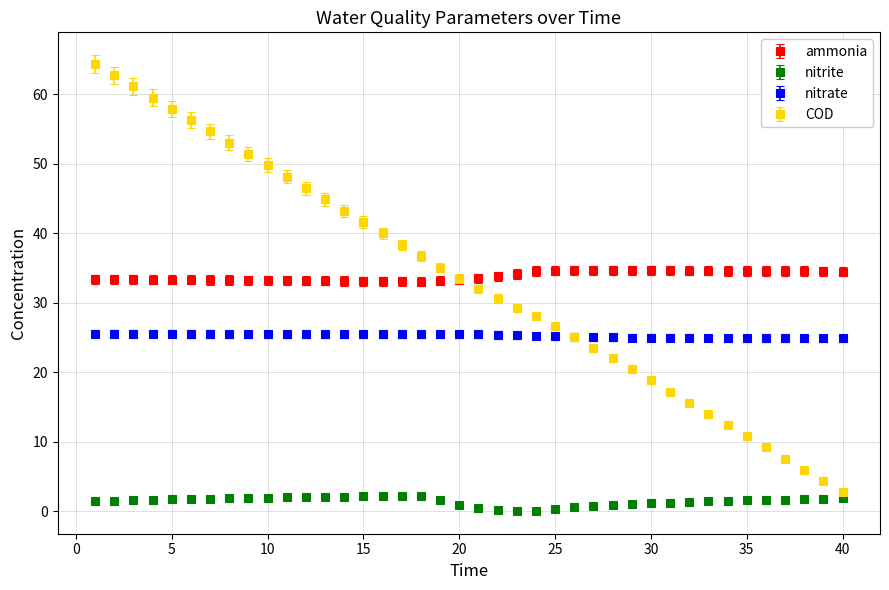

What is the lowest value of the nitrate series?

24.9